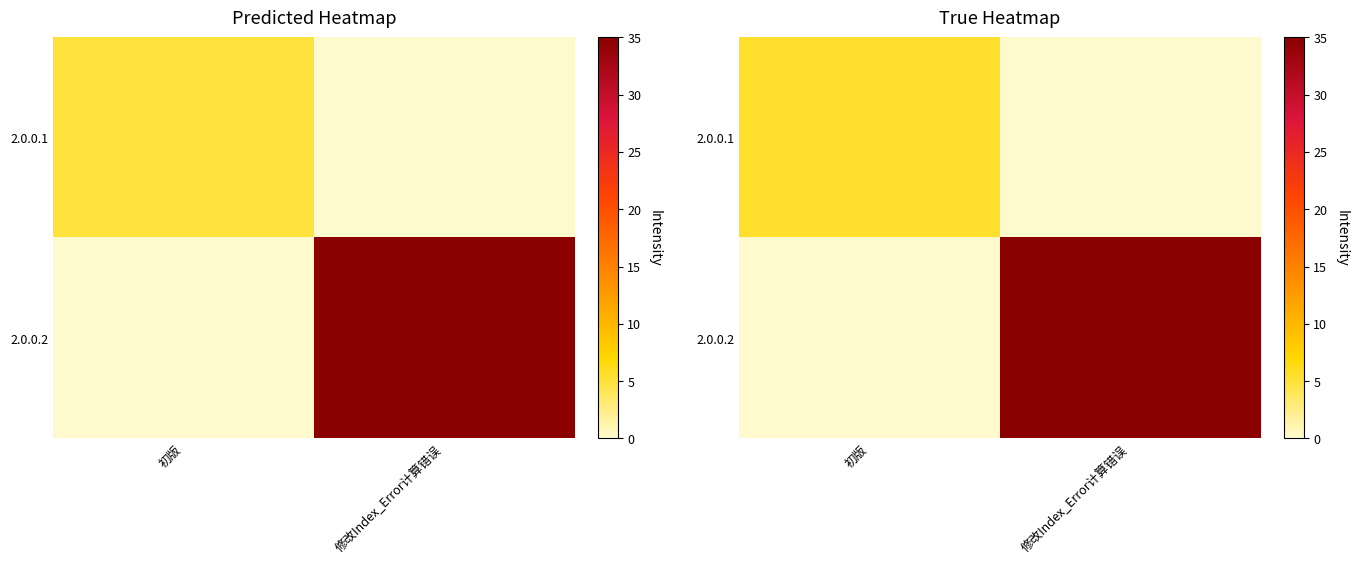

What is the difference between the 2.0.0.1 values at 修改Index_Error计算错误 and 初版?

5.5